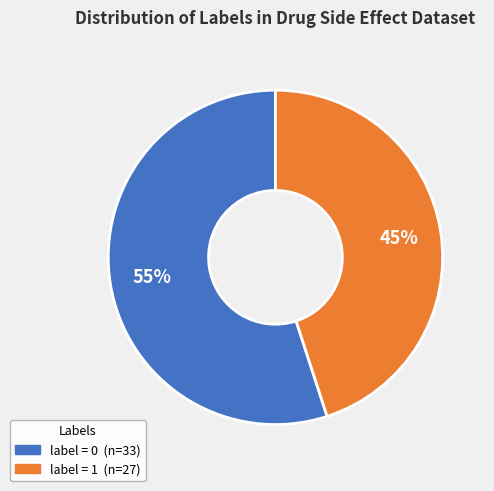

To the nearest percent, what is the difference between the largest and smallest slice percentages?

10%